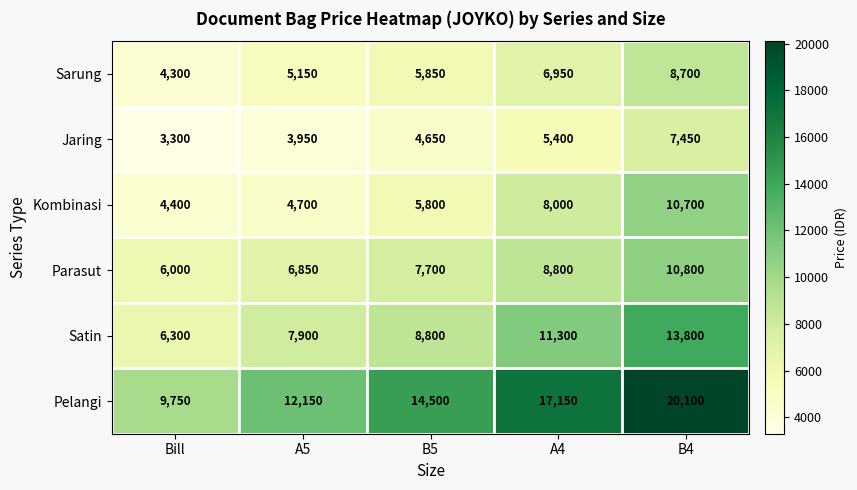

The value of Kombinasi at B4 is 10700. True or false?

True